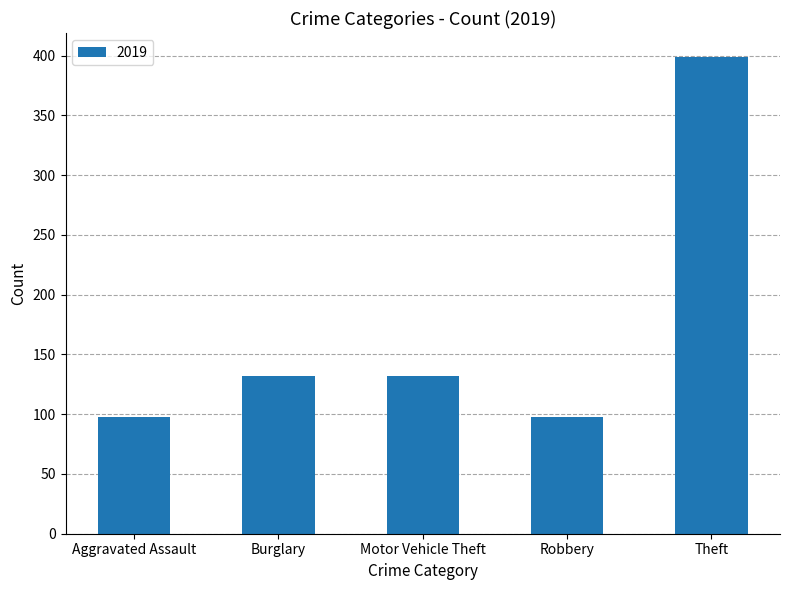

What value does the data have at Robbery?

98